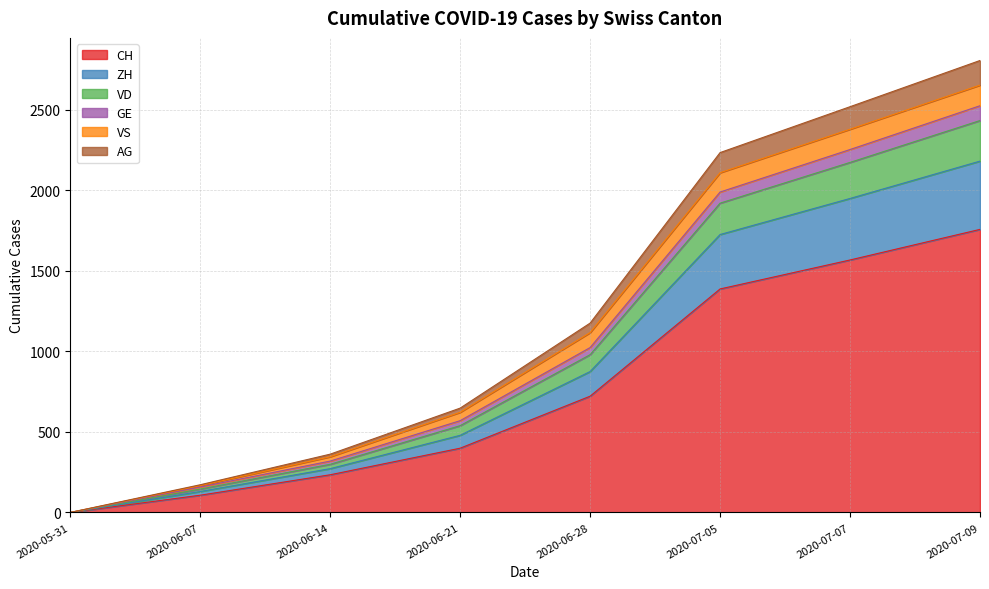

Which category has the highest value in the VD series?

2020-07-09